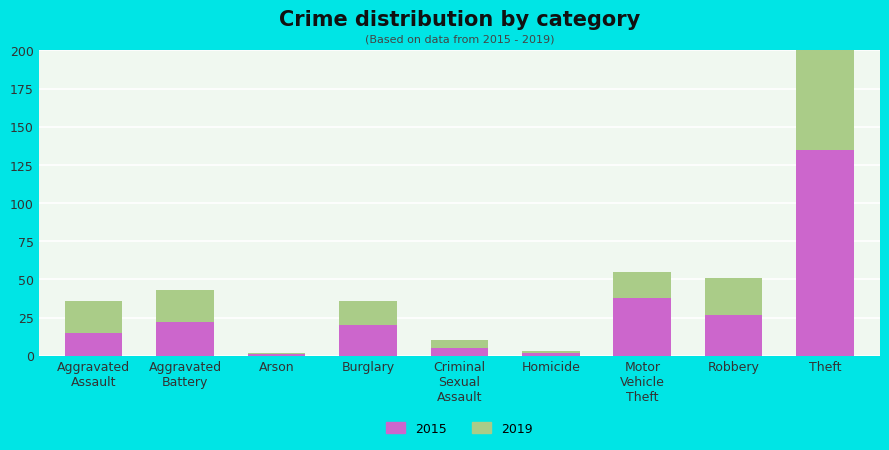

True or false: 2019 has a value of 21 at Aggravated Battery.

True